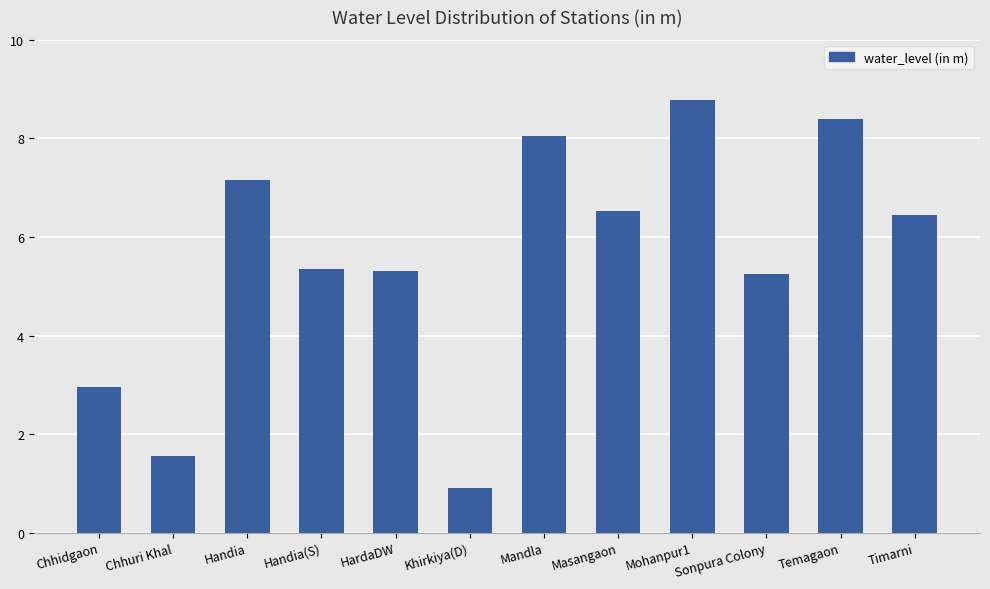

What is the smallest value displayed?

0.9